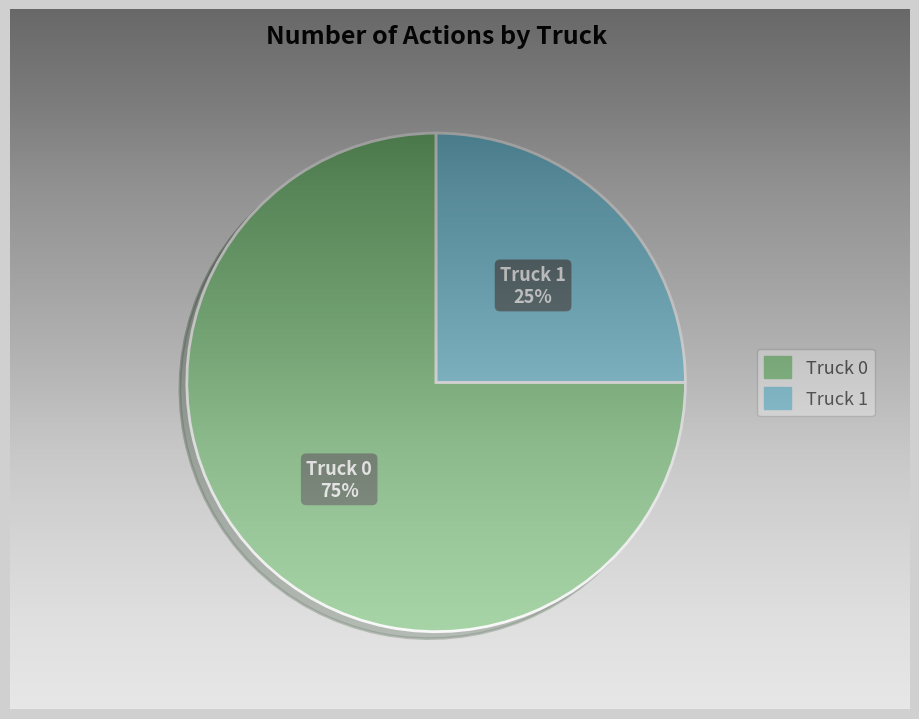

Approximately how many times larger is the value at Truck 0 compared to Truck 1?

3.0